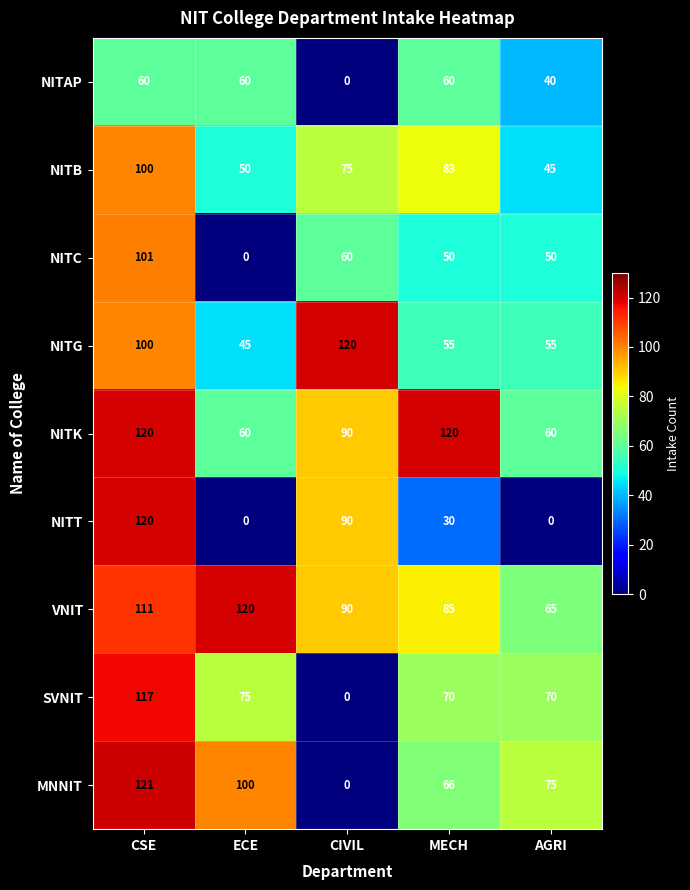

Where is NITAP nearest to the value 30?

AGRI